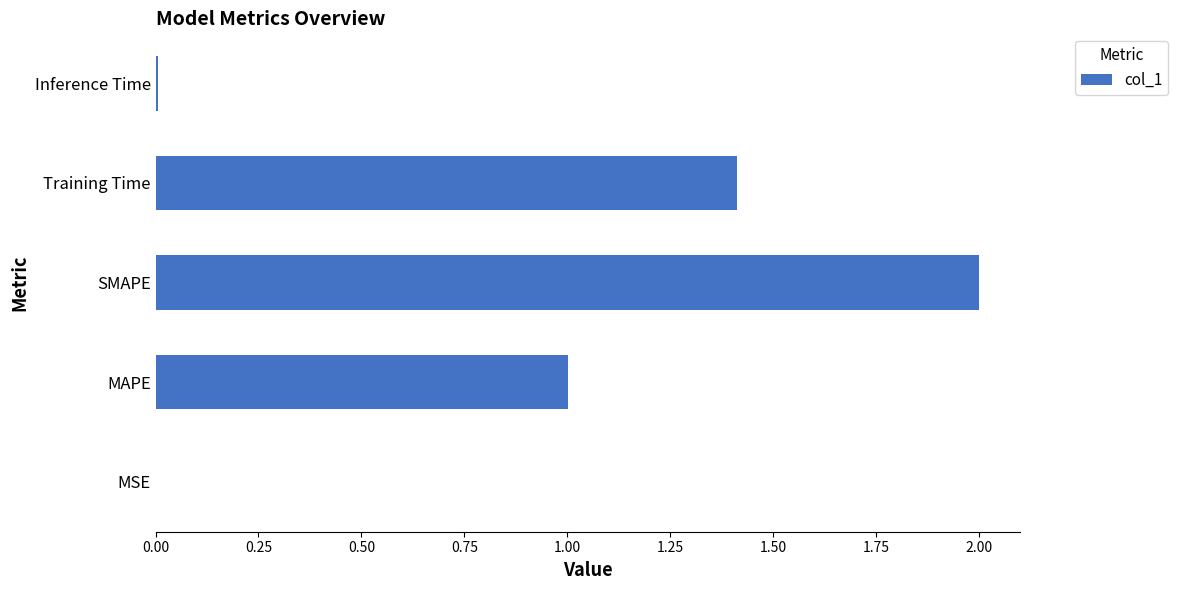

Count the number of data series in this chart.

1